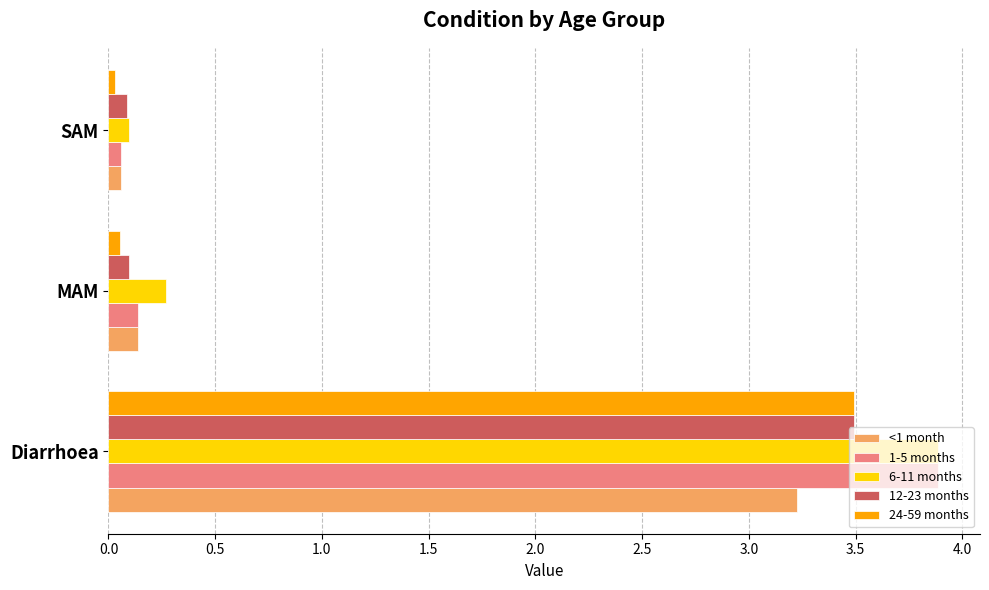

True or false: 1-5 months has a value of 0.1 at SAM.

True